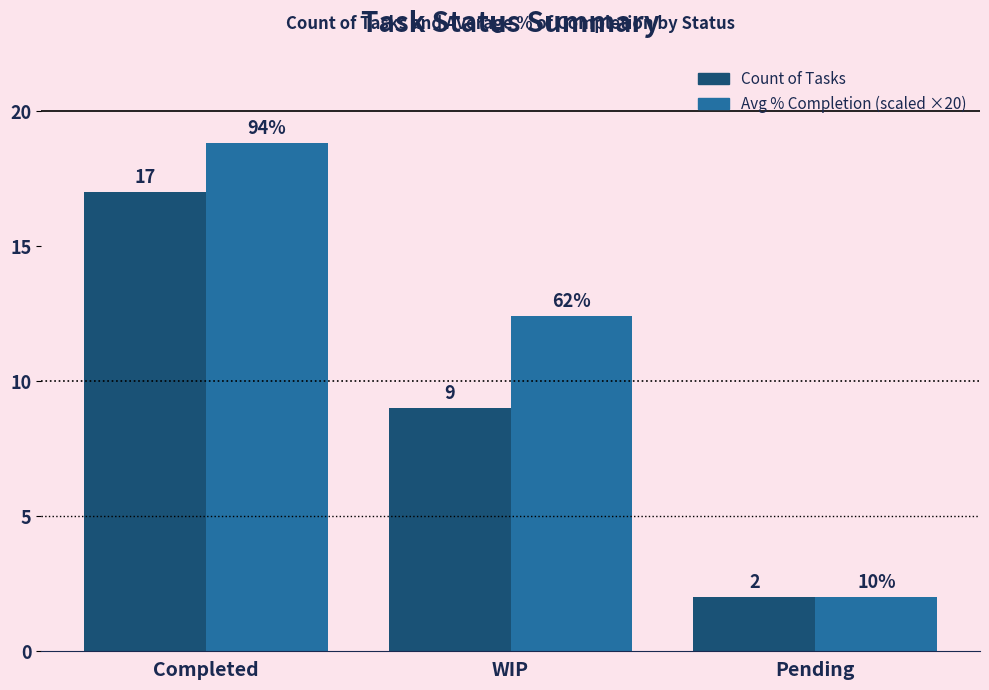

At which category is the sum across all series the highest?

Completed